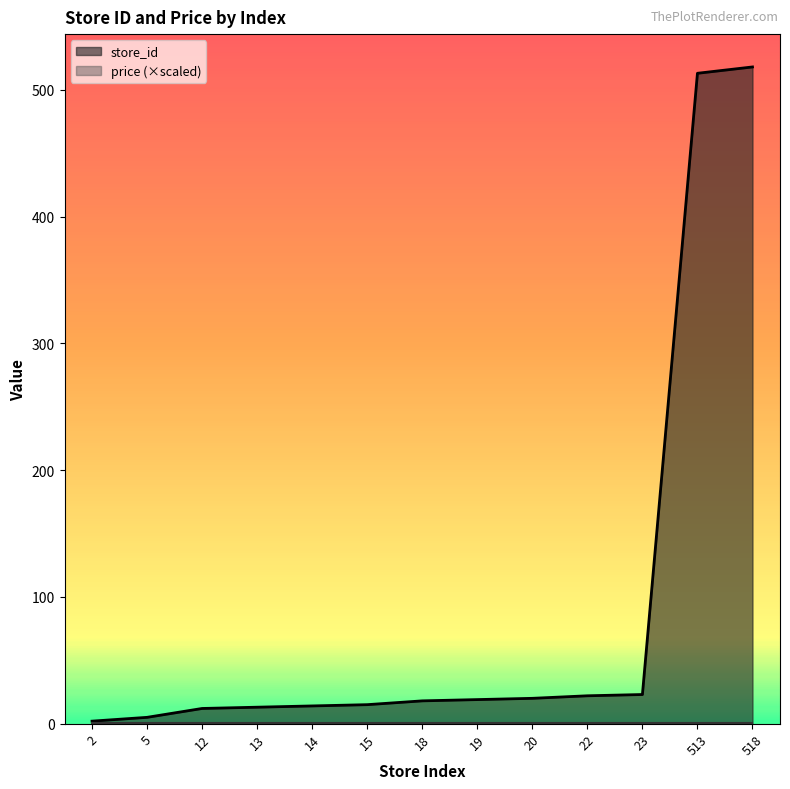

List the labels in order of value, largest first.

518, 513, 23, 22, 20, 19, 18, 15, 14, 13, 12, 5, 2